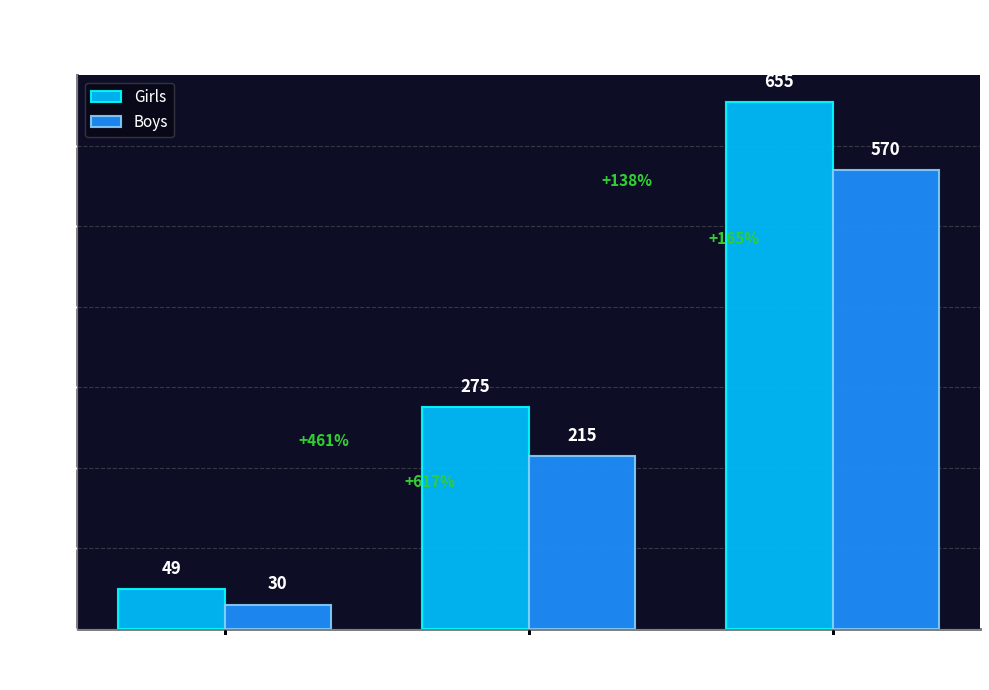

What is the total value across all series at 1990s?

490